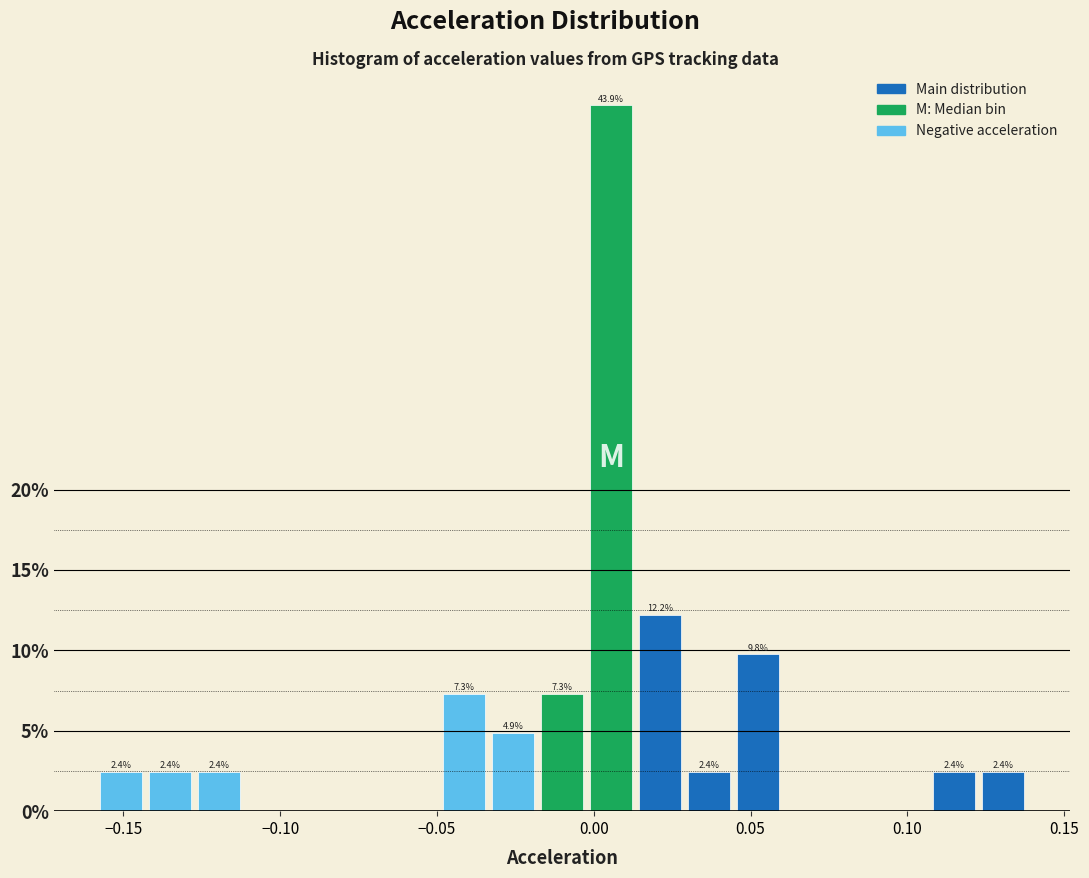

Read against the x-axis, roughly where is the centre of the tallest bar?

0.005